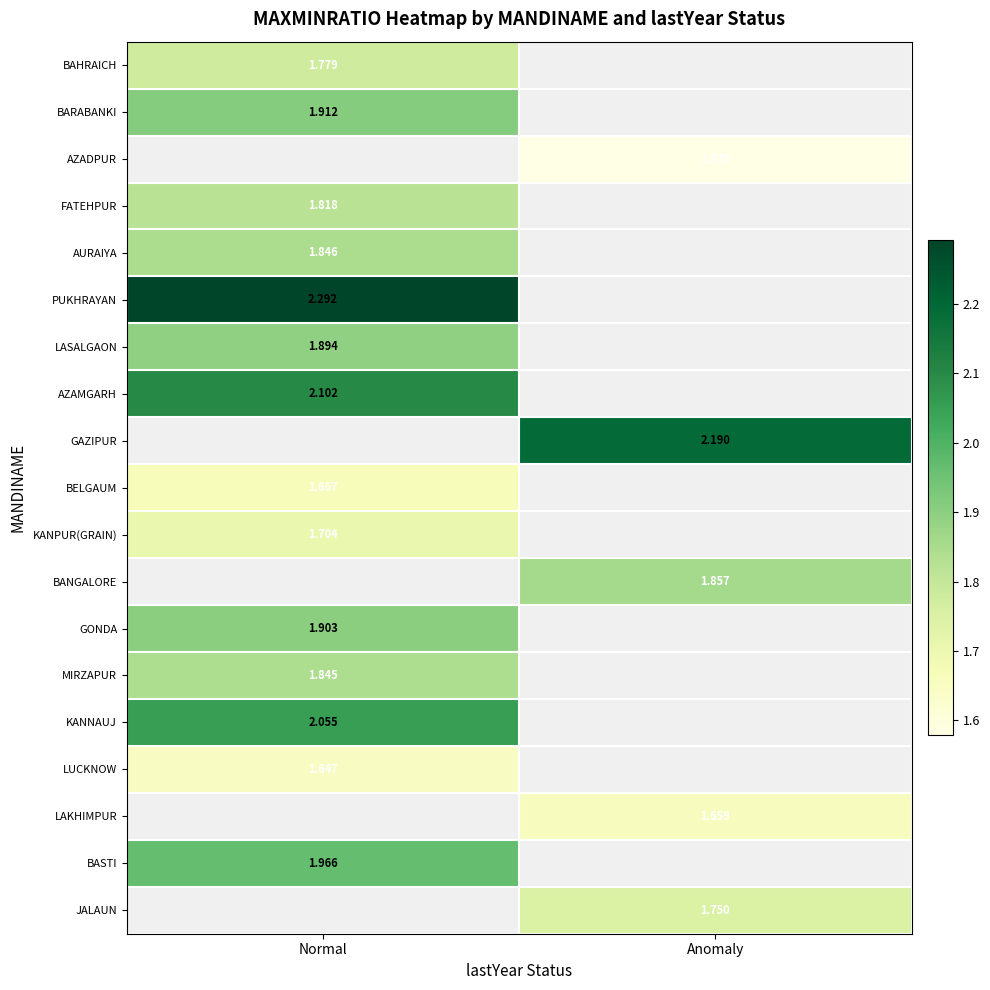

How many data points in BANGALORE are above 1?

1